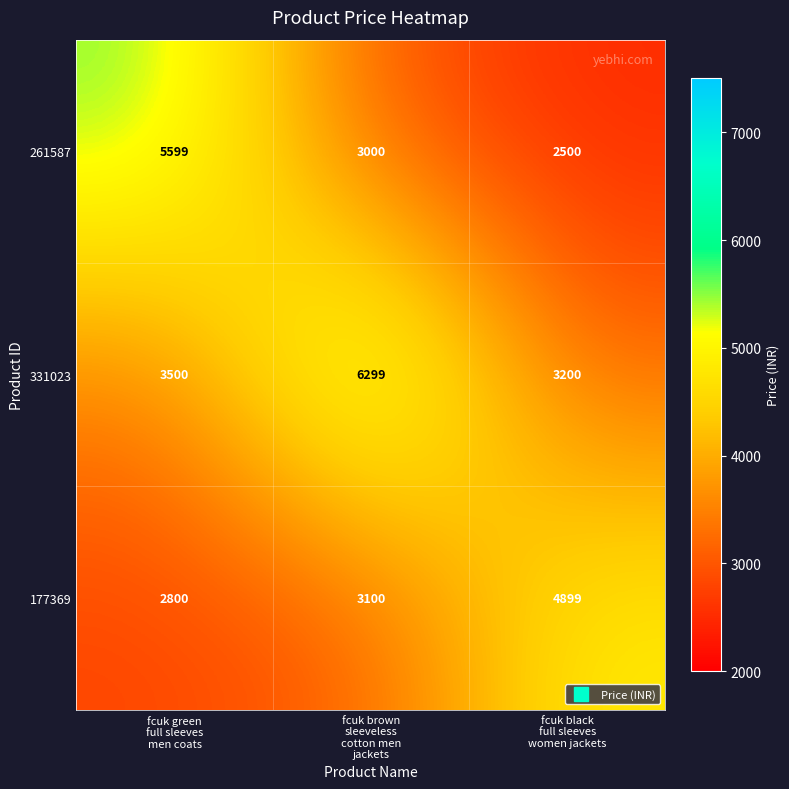

What is the maximum value shown in the chart?

6299